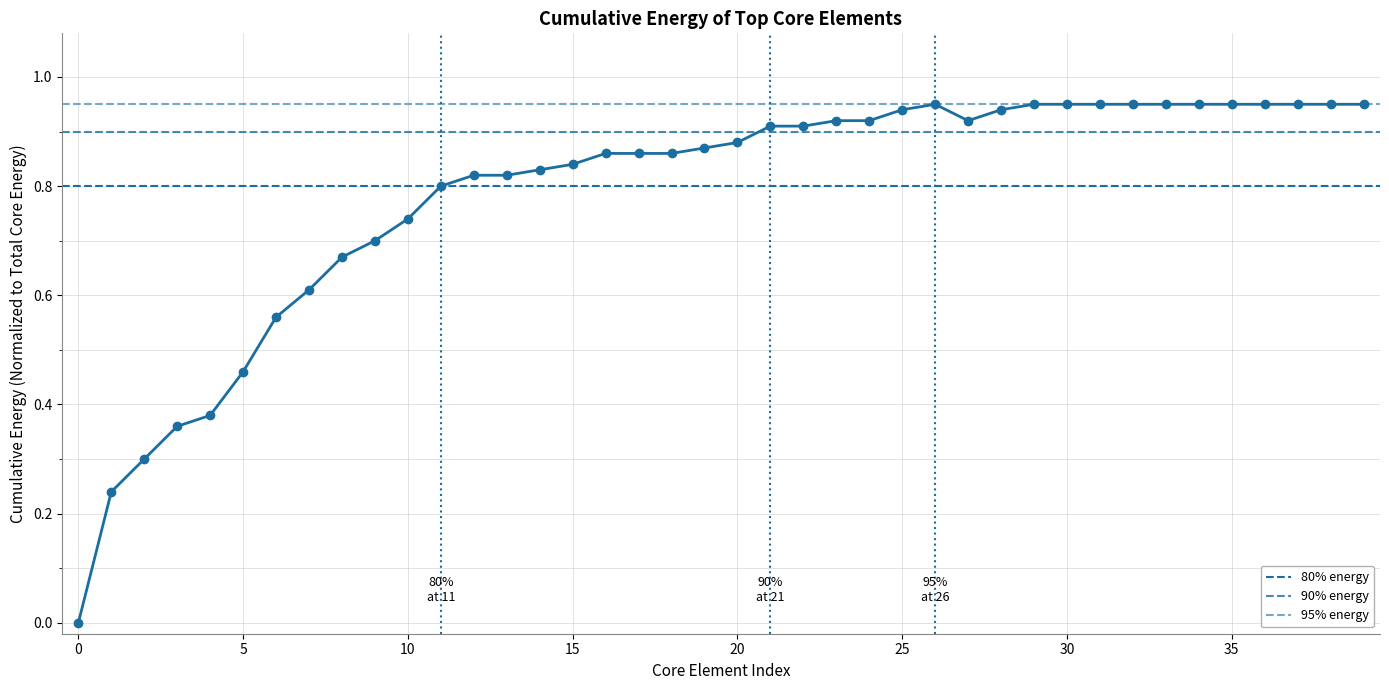

How many values are above zero?

39